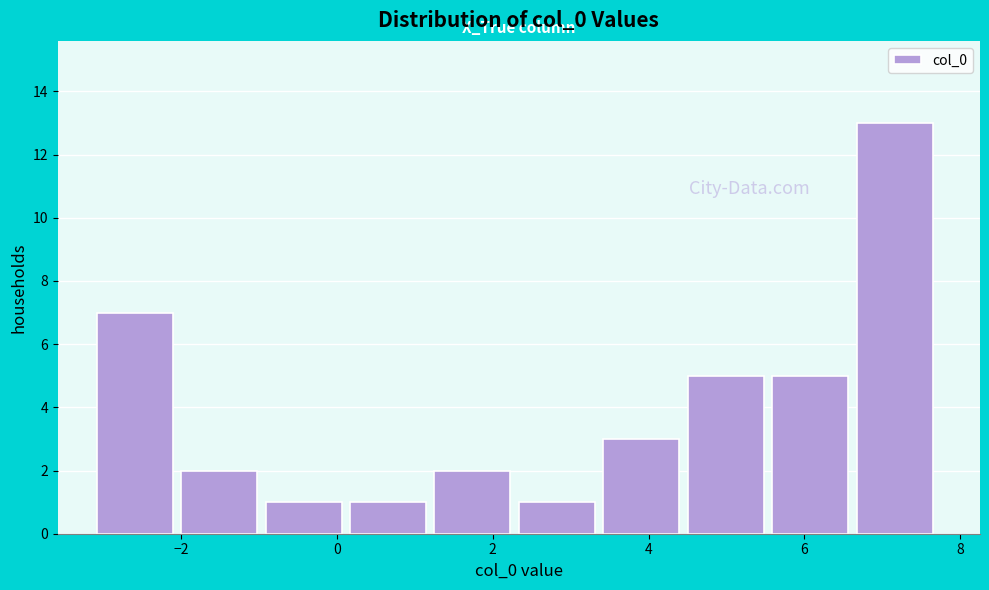

Reading left to right, list every bar in this chart as the range it spans on the x-axis followed by its height. Neither the bar edges nor the heights are printed on the chart, so give them approximately, as read against the axes.

-3.0 to -2.0: 7
-2.0 to -1.0: 2
-1.0 to 0.2: 1
0.2 to 1.2: 1
1.2 to 2.4: 2
2.4 to 3.4: 1
3.4 to 4.6: 3
4.6 to 5.6: 5
5.6 to 6.6: 5
6.6 to 7.8: 13